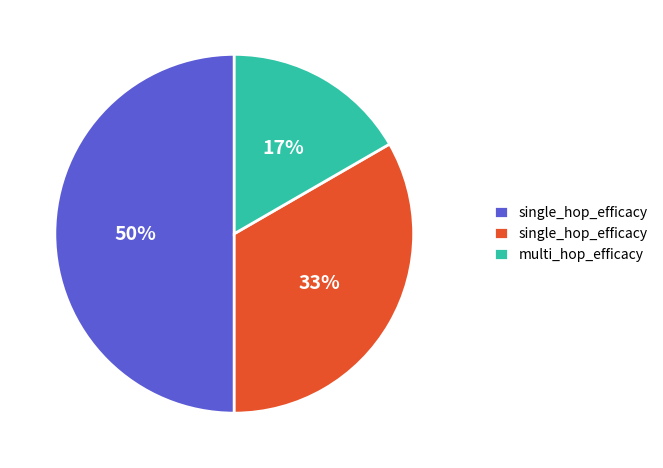

To the nearest percent, what is the difference between the largest and smallest slice percentages?

33%